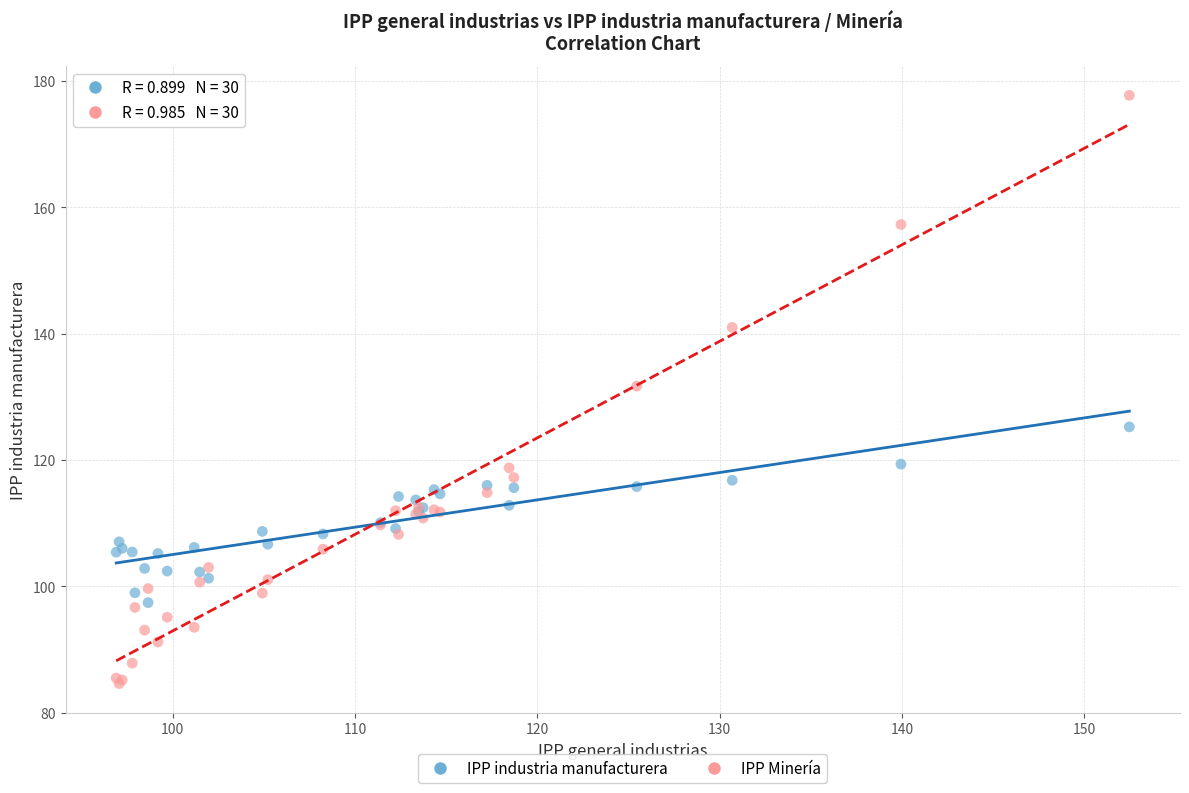

What is the X range (max minus min) for the scatter plot?

55.6